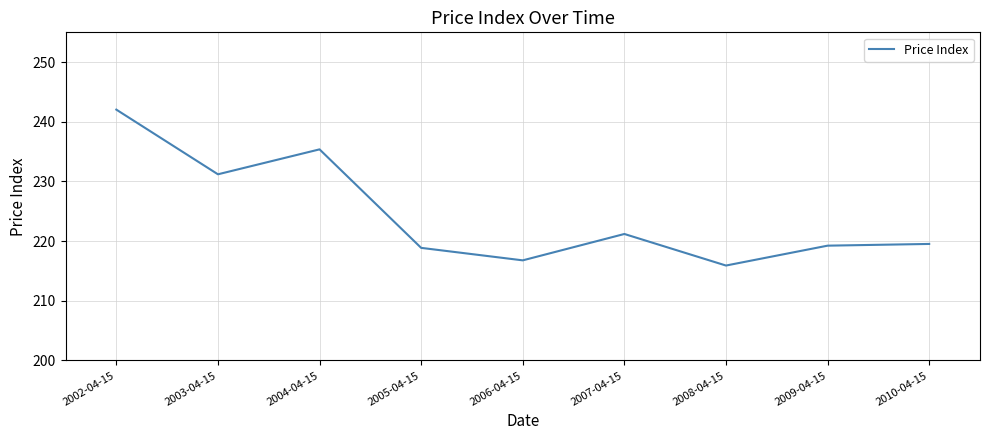

Is it true that the value at 2007-04-15 is 316.8?

False